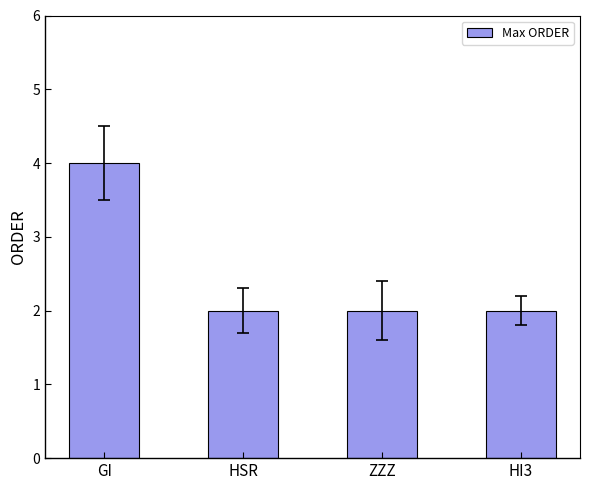

What value does the data have at HSR?

2